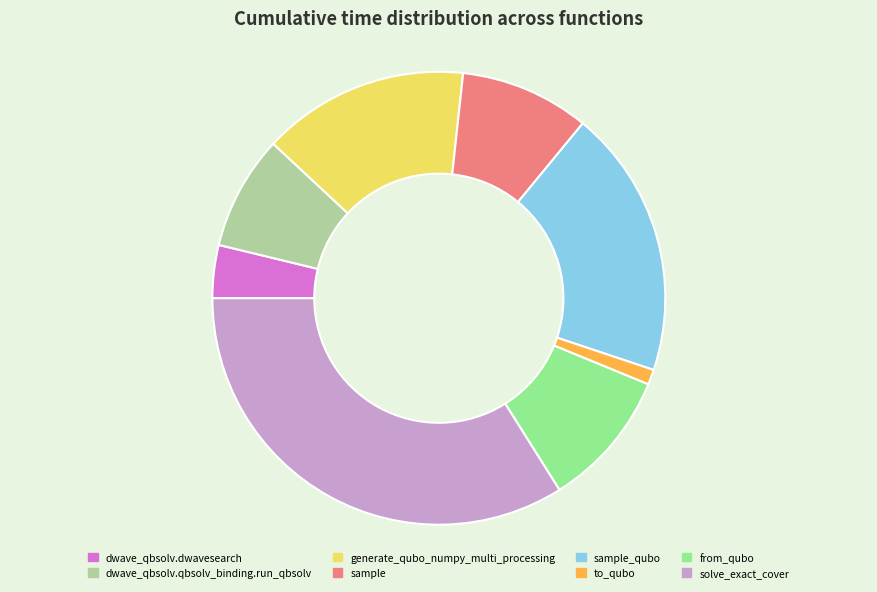

Between to_qubo and sample_qubo, which is larger?

sample_qubo